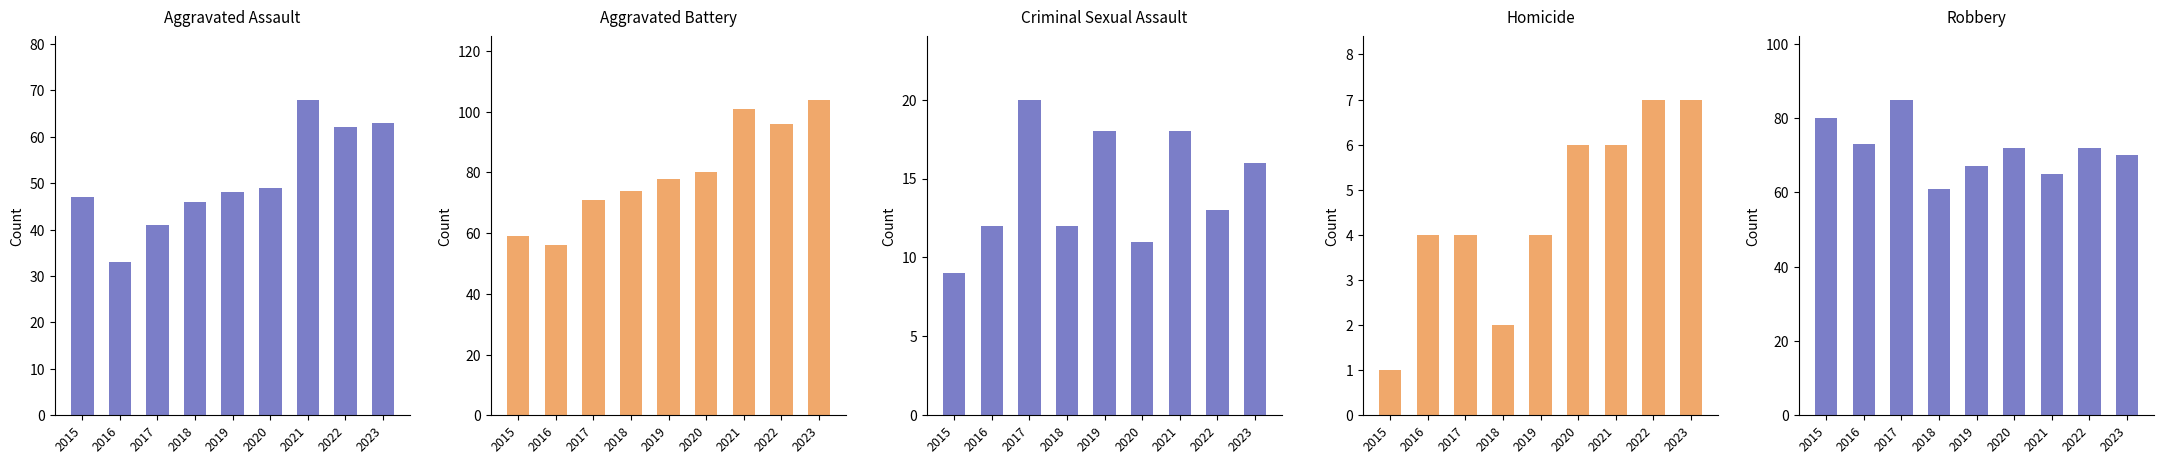

Reading left to right, transcribe all the data shown in this chart.

Aggravated Assault: 2015=47	2016=33	2017=41	2018=46	2019=48	2020=49	2021=68	2022=62	2023=63
Aggravated Battery: 2015=59	2016=56	2017=71	2018=74	2019=78	2020=80	2021=101	2022=96	2023=104
Criminal Sexual Assault: 2015=9	2016=12	2017=20	2018=12	2019=18	2020=11	2021=18	2022=13	2023=16
Homicide: 2015=1	2016=4	2017=4	2018=2	2019=4	2020=6	2021=6	2022=7	2023=7
Robbery: 2015=80	2016=73	2017=85	2018=61	2019=67	2020=72	2021=65	2022=72	2023=70